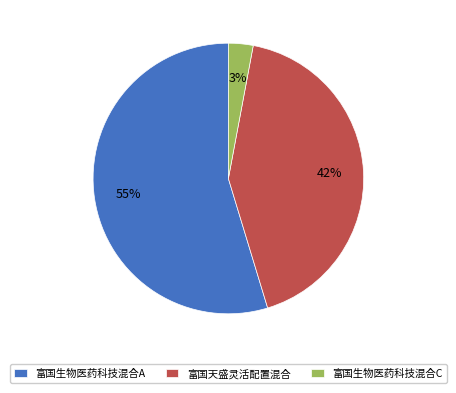

How many segments does this pie chart have?

3